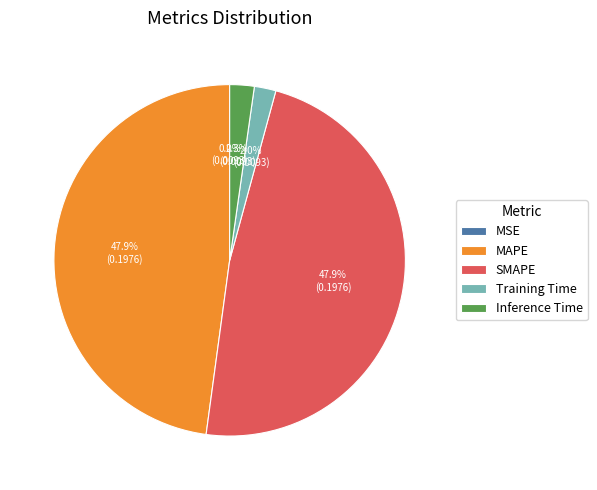

Which has a higher value, Inference Time or SMAPE?

SMAPE